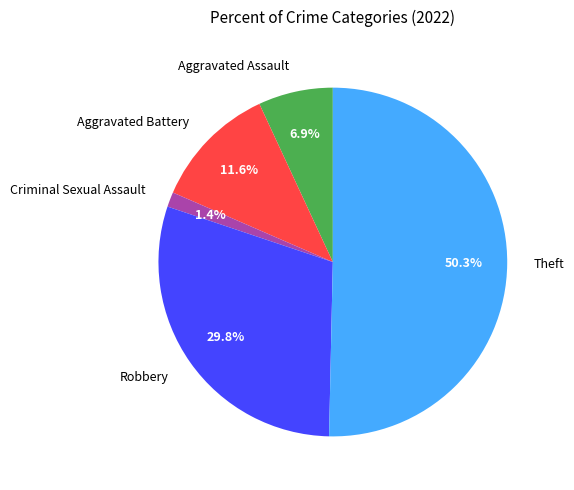

Count the number of slices in the pie.

5